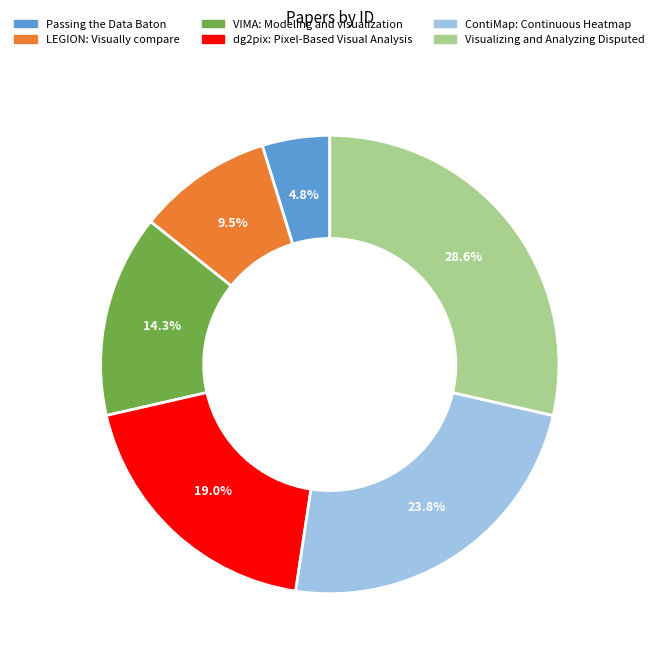

To the nearest percent, what is the difference between the Visualizing and Analyzing Disputed and LEGION: Visually compare slice percentages?

19%